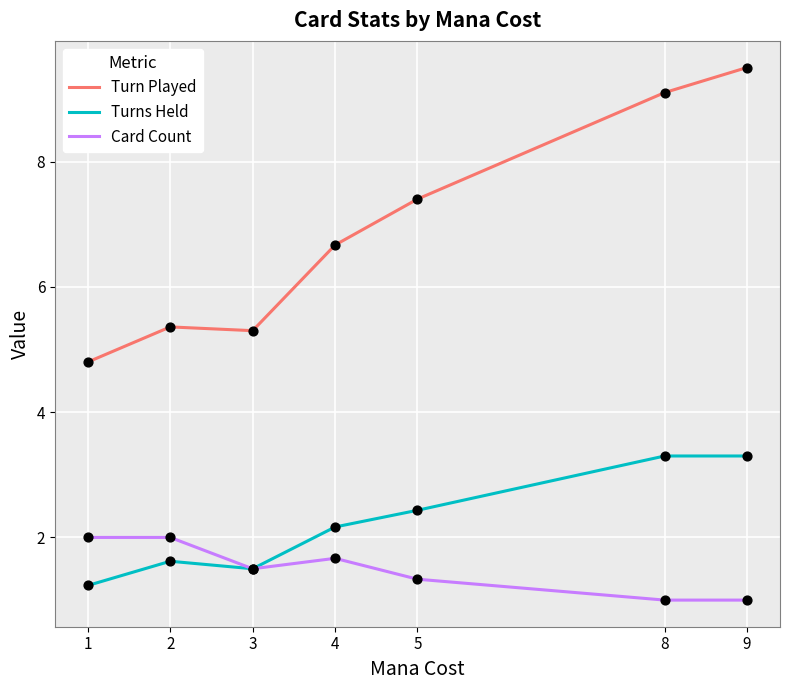

What is the spread (max minus min) of values at 5?

6.1